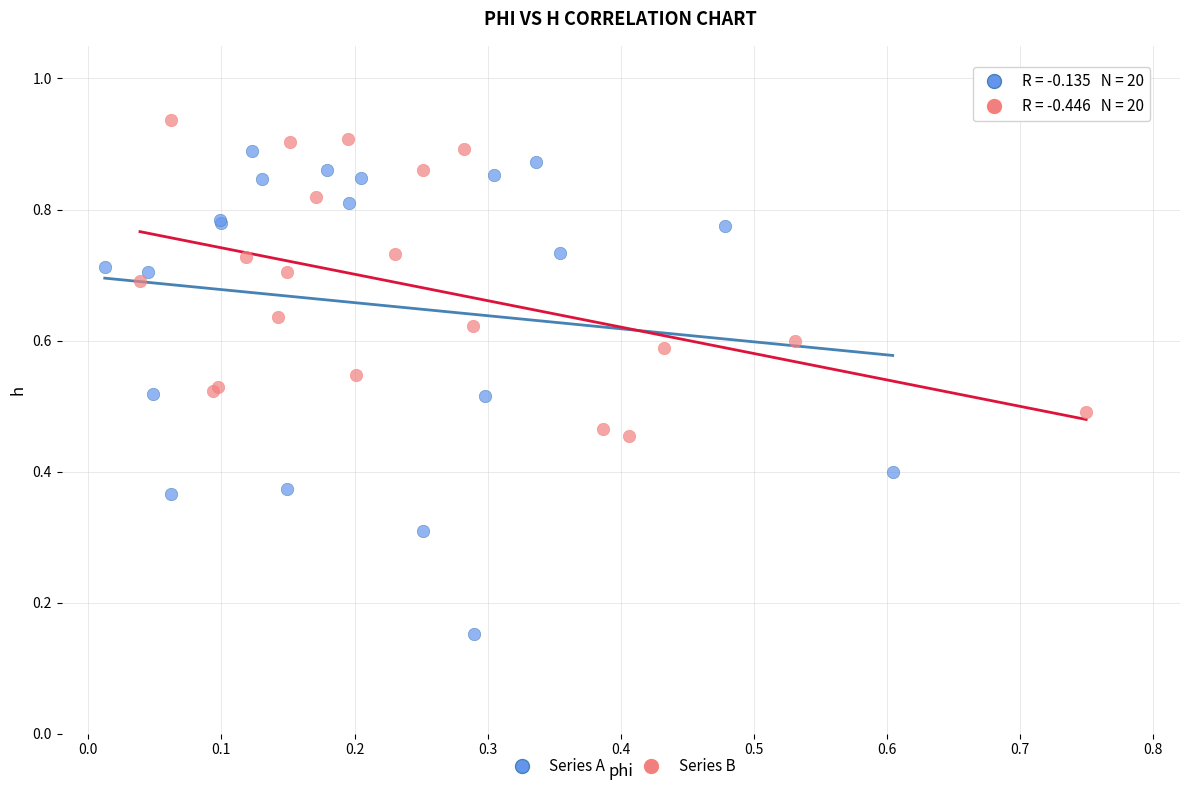

Which series reaches the minimum Y coordinate?

Series A